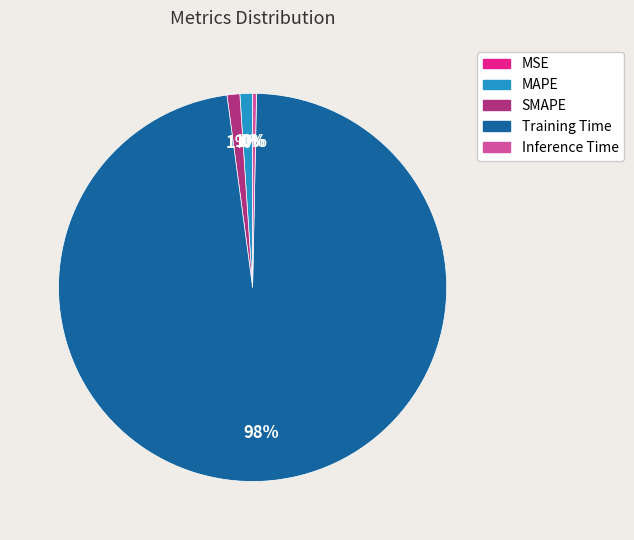

To the nearest percent, what is the difference between the SMAPE and Inference Time slice percentages?

1%